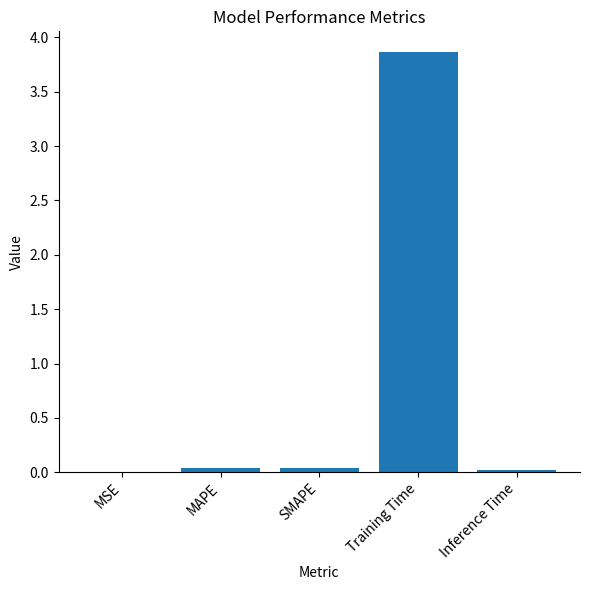

Which label corresponds to the largest value in the chart?

Training Time